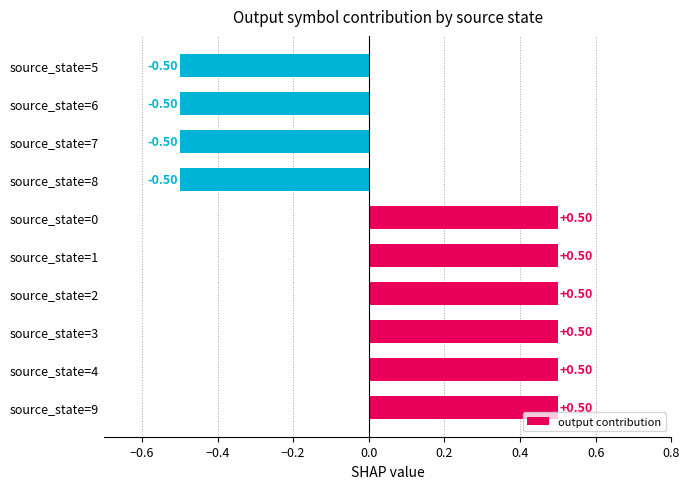

Which has a higher value, source_state=8 or source_state=2?

source_state=2